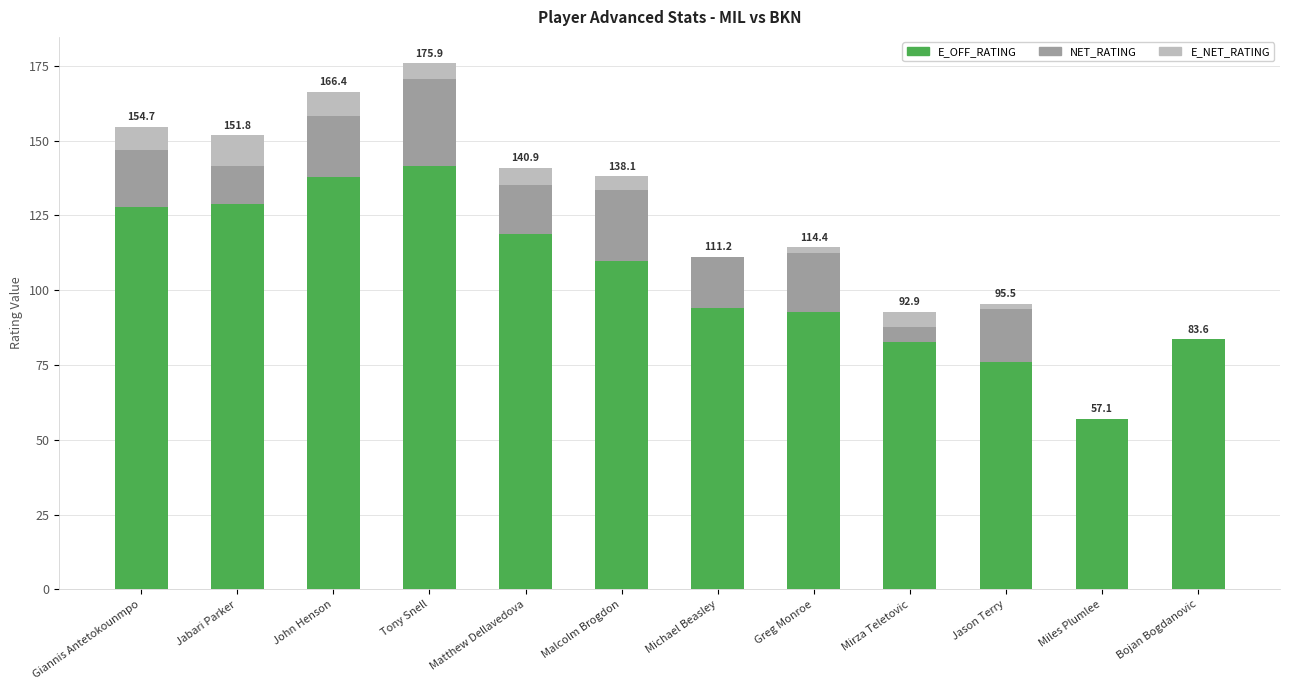

What is the sum of the E_OFF_RATING values at Malcolm Brogdon and Bojan Bogdanovic?

193.4